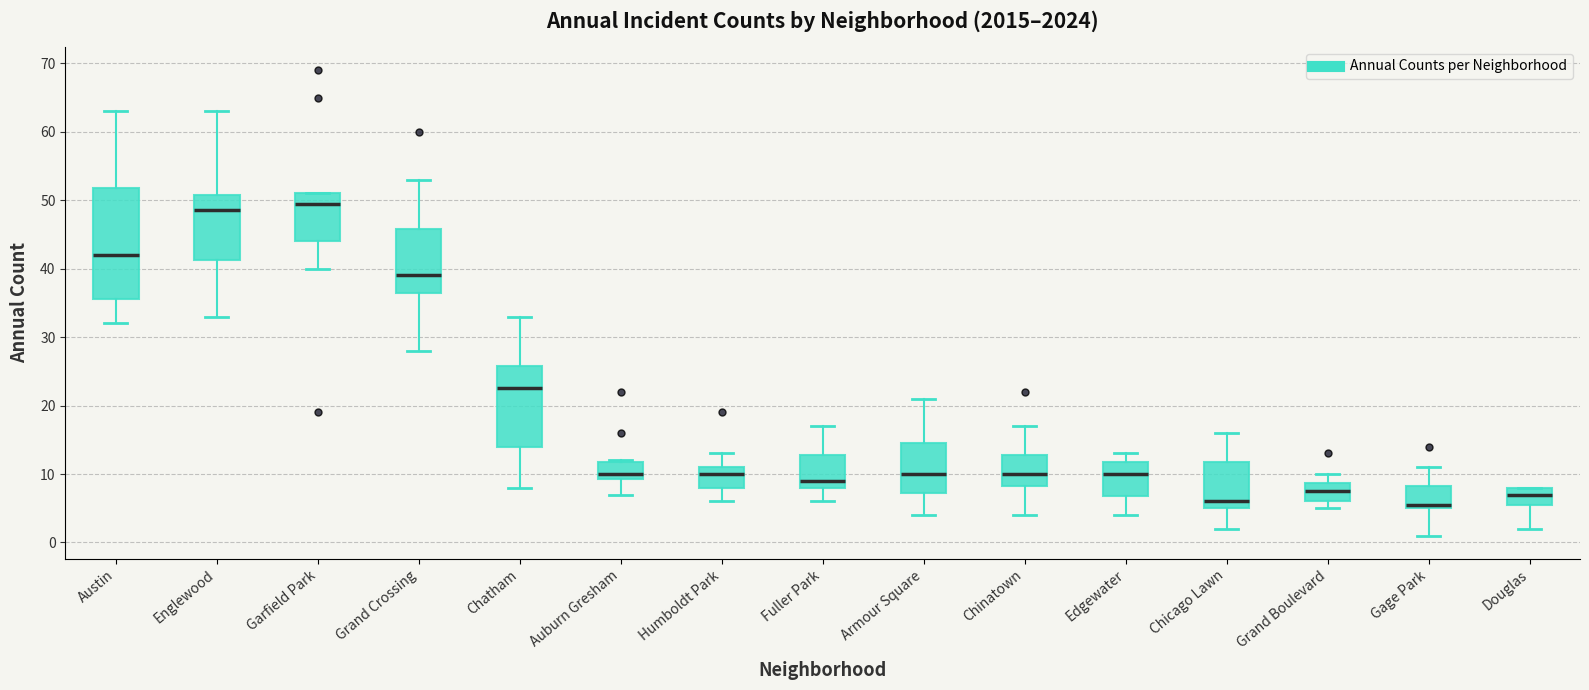

Comparing the boxes themselves (not the whiskers), which one is the tallest?

Austin